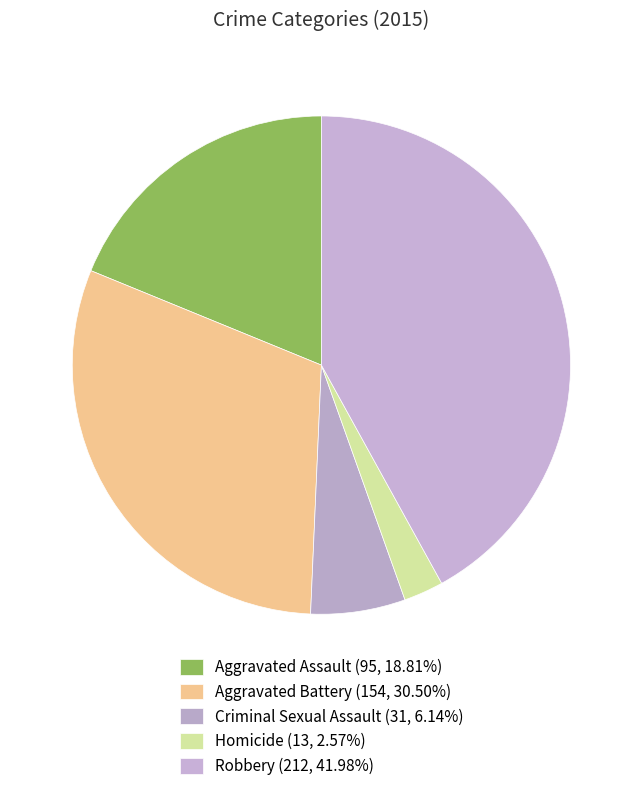

The Robbery slice represents 48% of the pie. True or false?

False